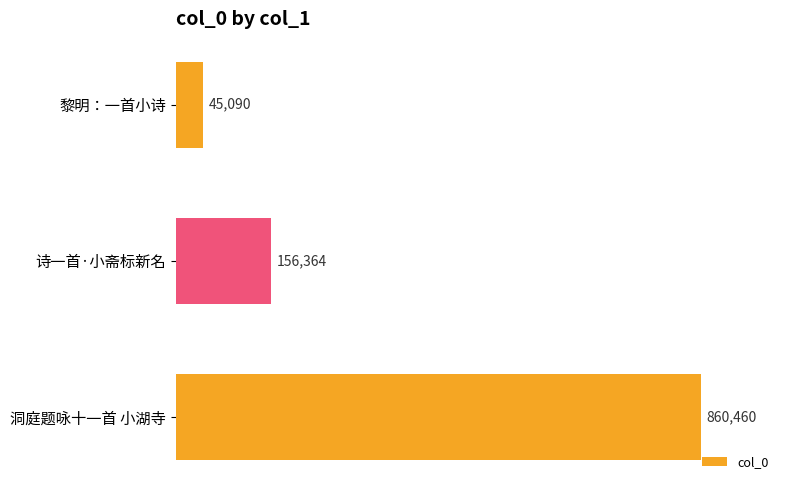

How many values are below 156364?

1